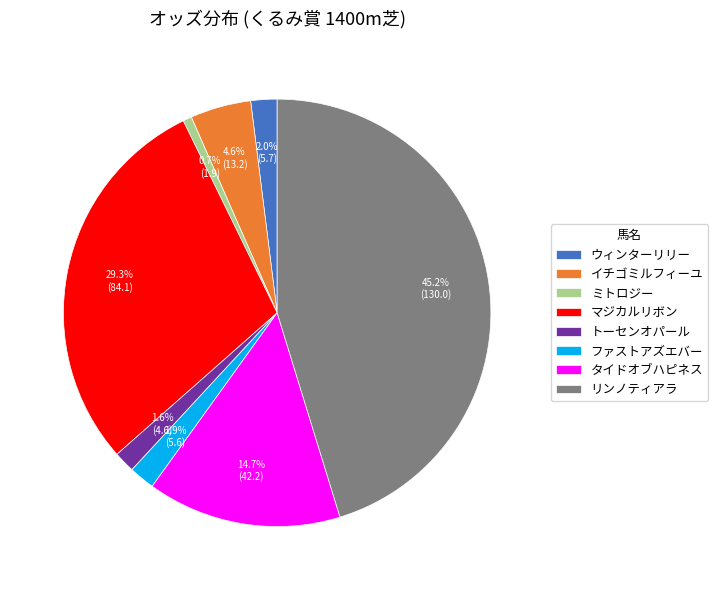

To the nearest percent, what is the difference between the リンノティアラ and タイドオブハピネス slice percentages?

31%